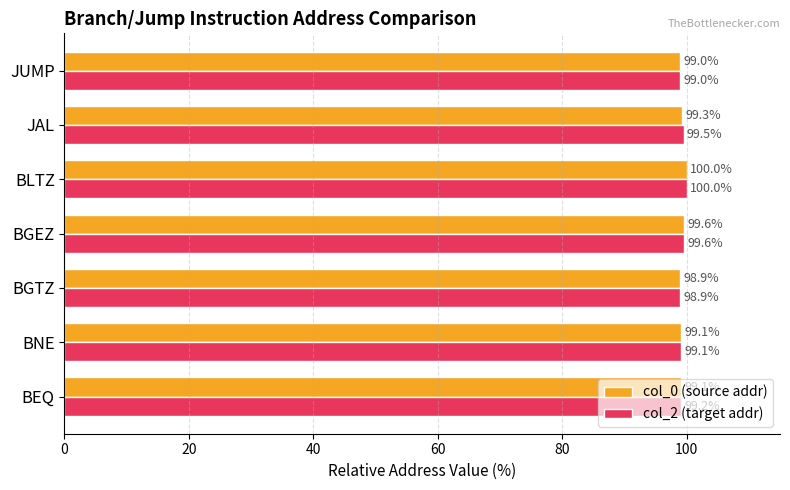

Rank the series by their average value, from highest to lowest.

col_2 (target addr), col_0 (source addr)